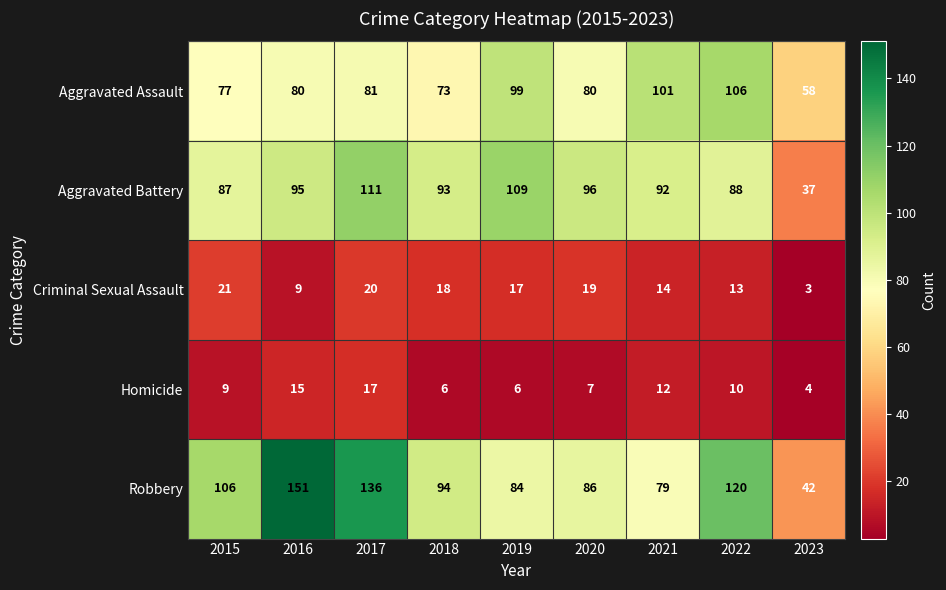

What is the difference between the Homicide values at 2016 and 2021?

3